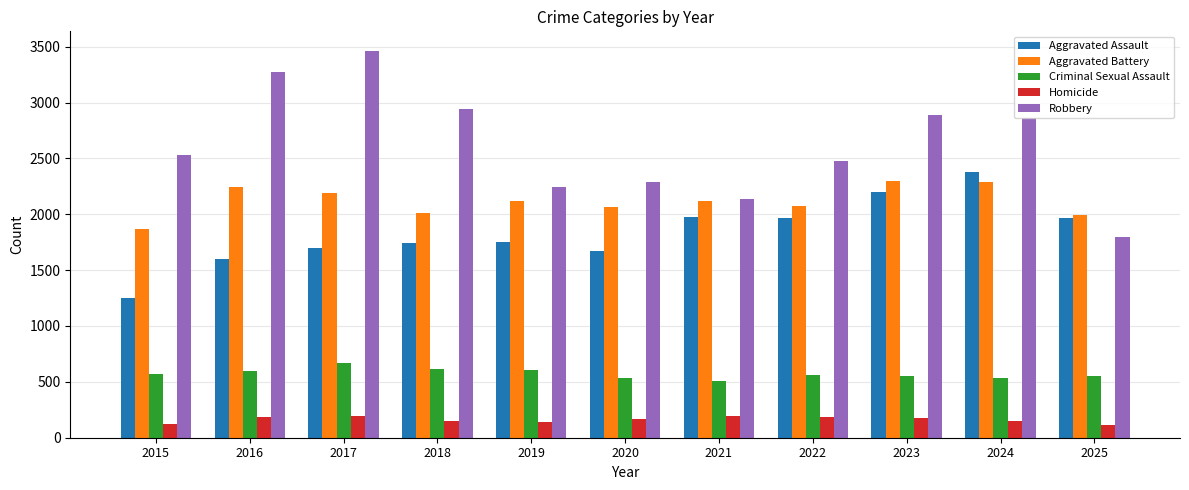

What is the difference between the second highest and second lowest values in the Aggravated Assault series?

595